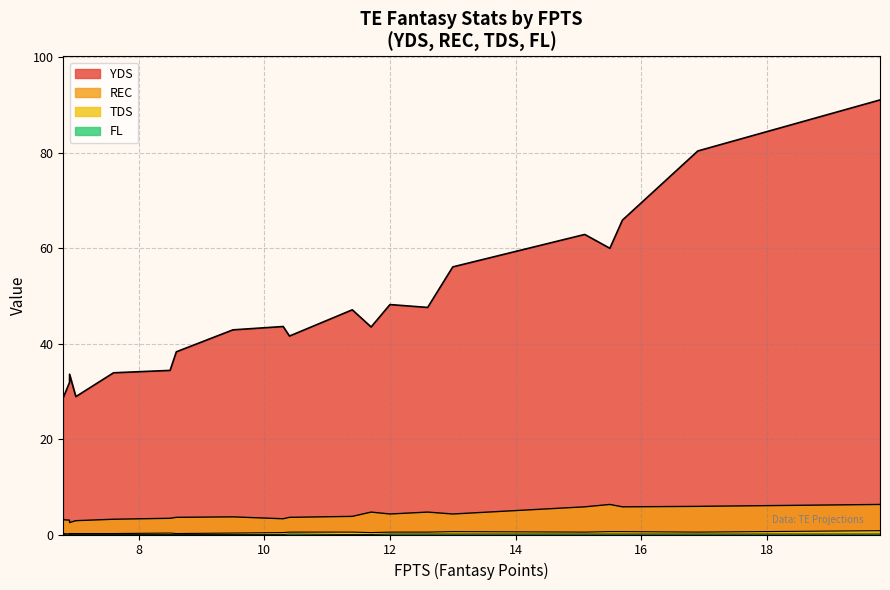

List the series in order of their peak value, highest first.

YDS, REC, TDS, FL